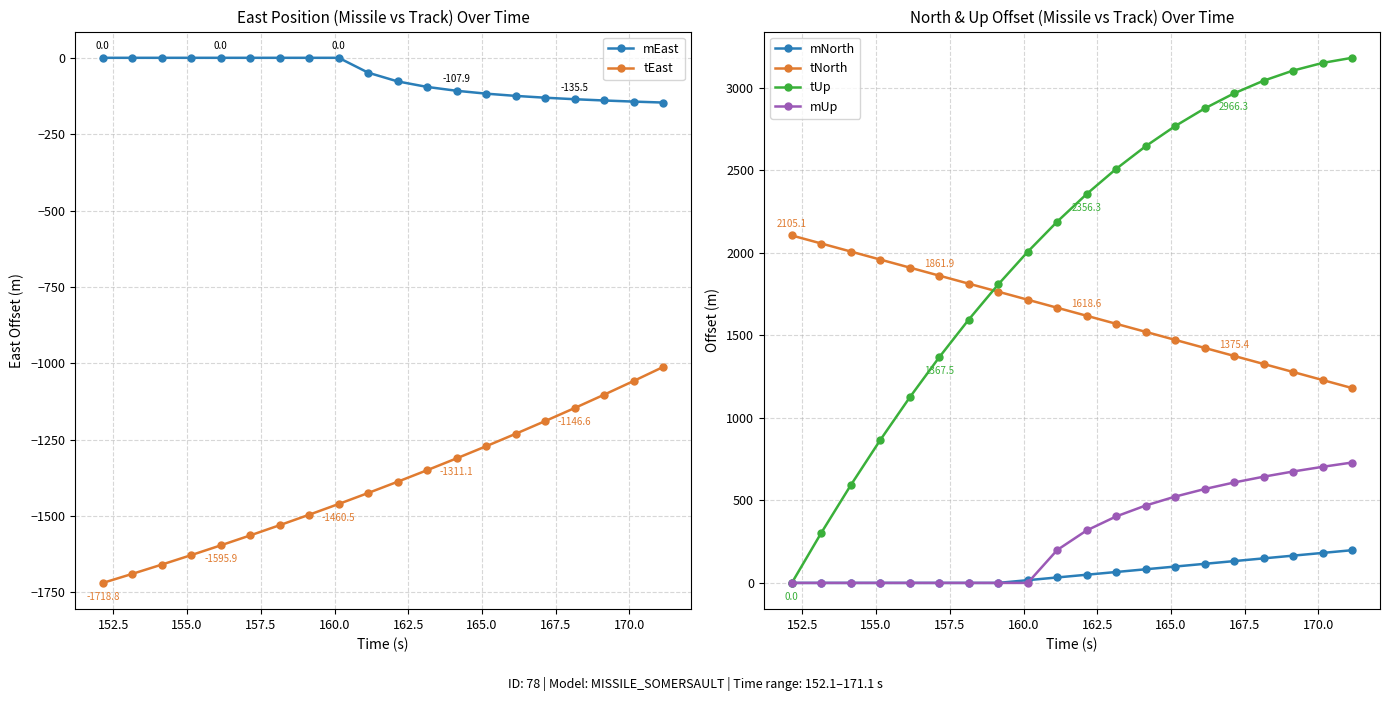

True or false: tUp and mUp cross at least once.

False